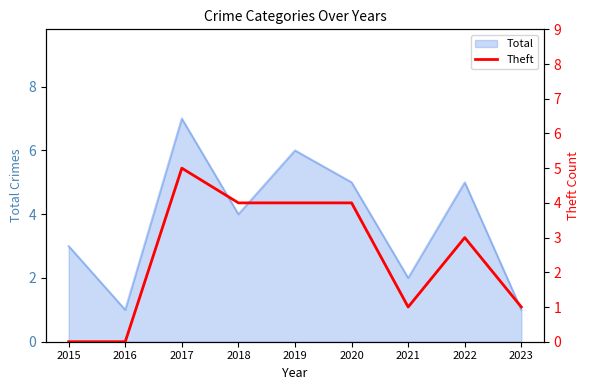

What is the difference between the maximum and minimum values?

5